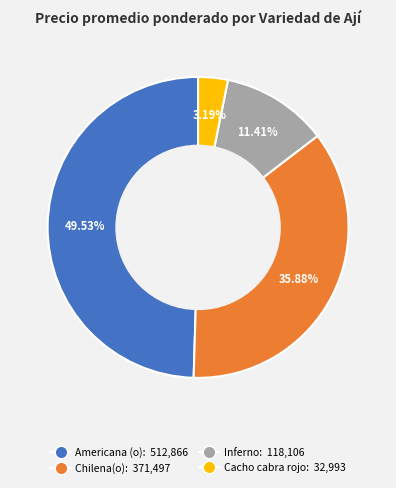

Is there any slice that represents more than half of the pie?

No